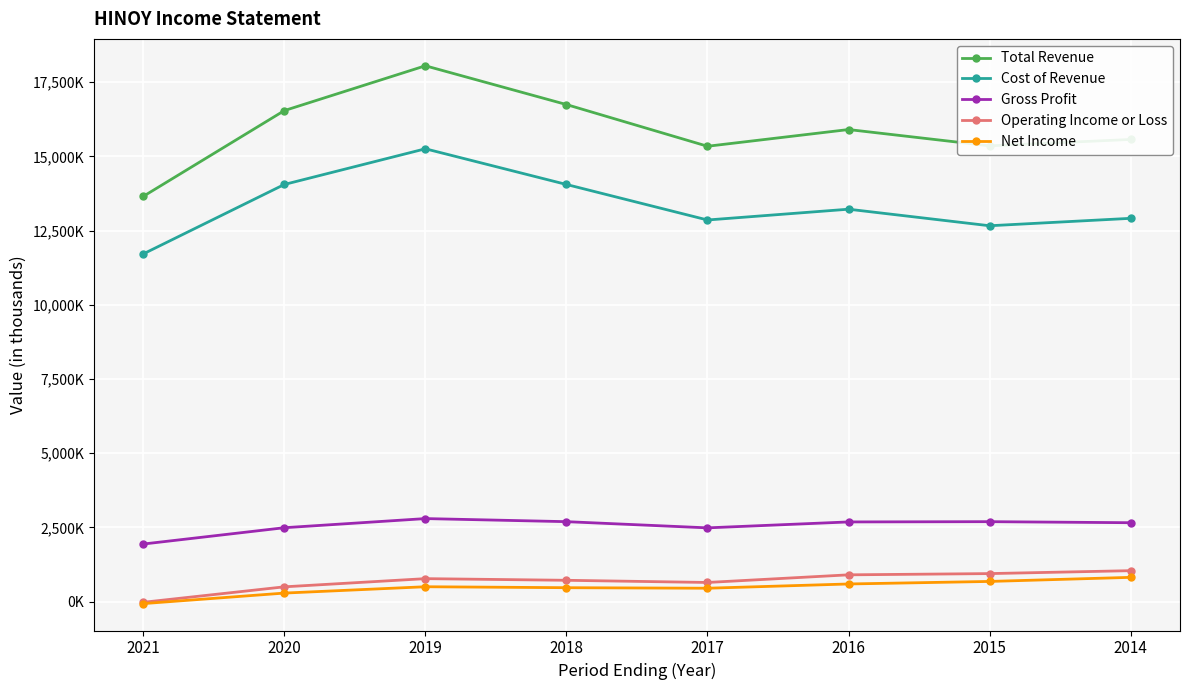

At which category is the sum across all series the highest?

2019